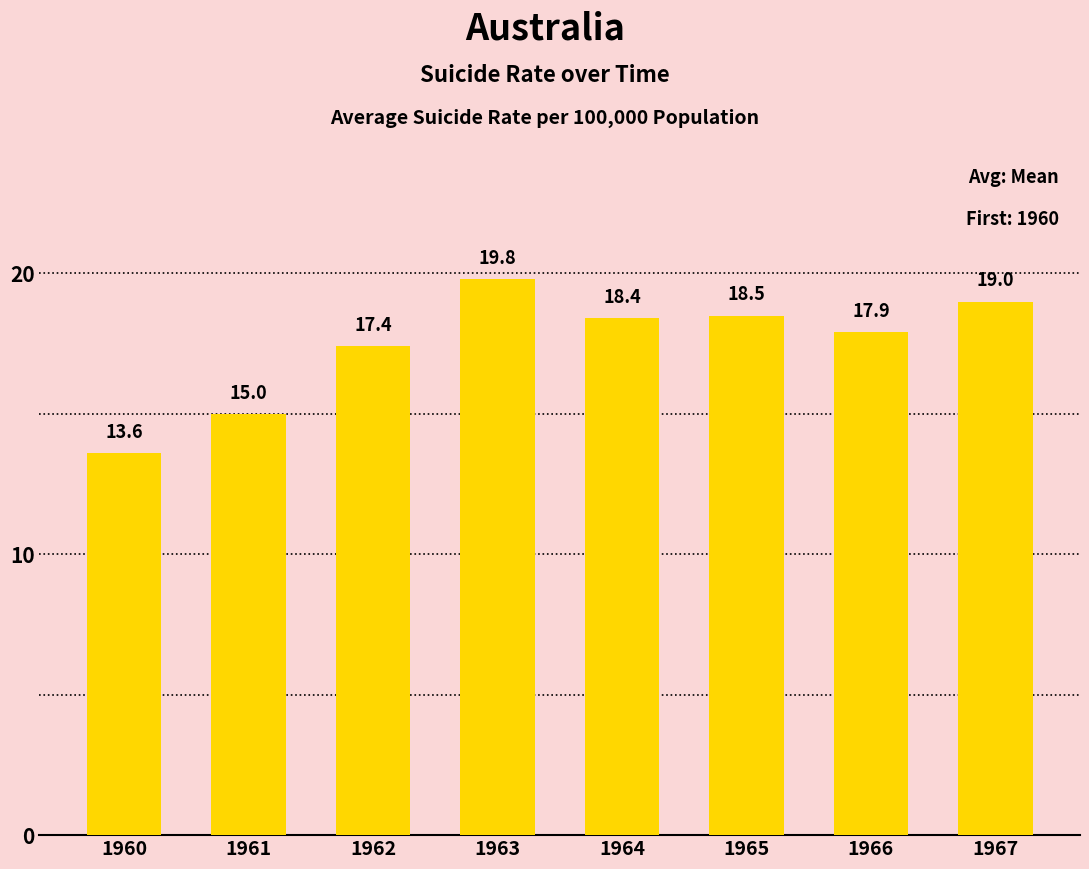

At which label is the value closest to 16?

1961